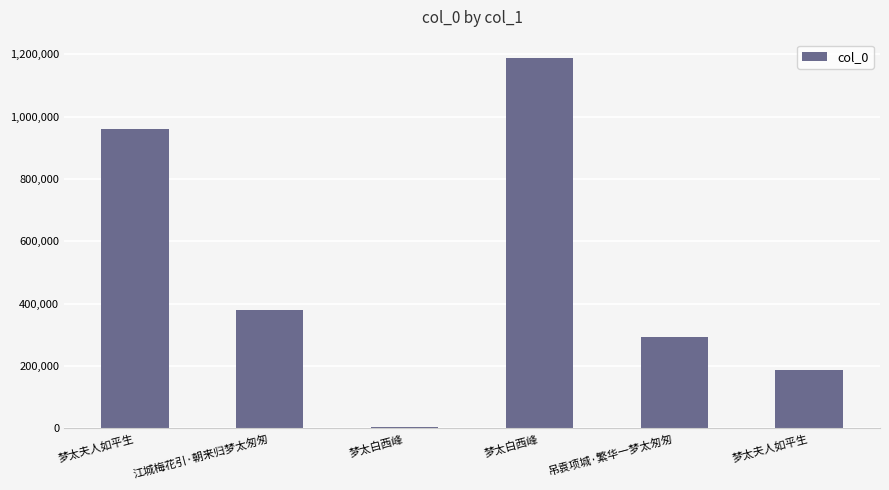

At which category does the chart reach its peak across all series?

梦太白西峰